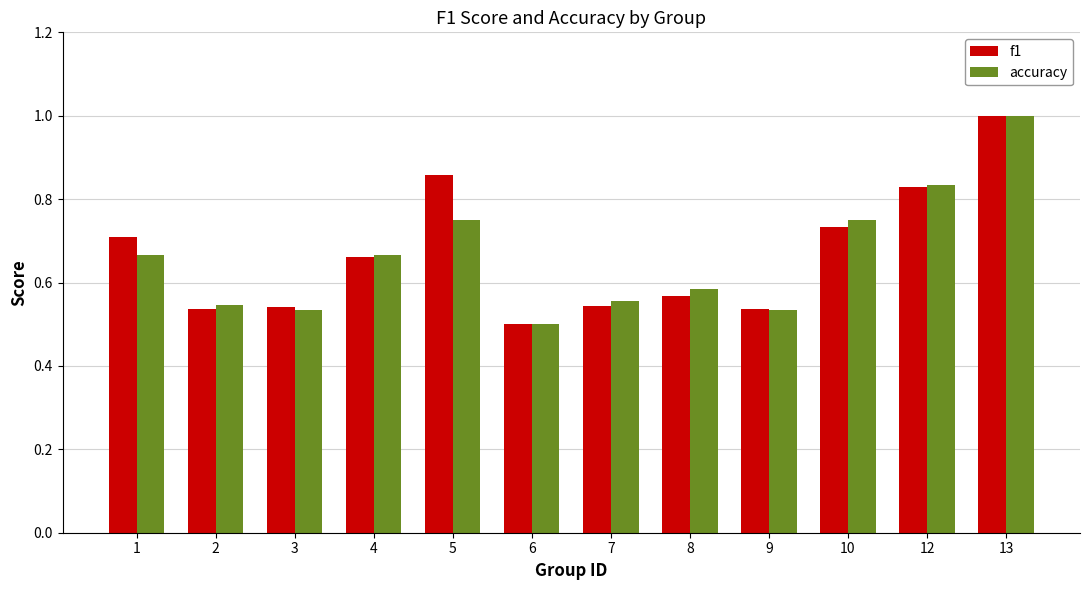

The value of f1 at 7 is 0.3. True or false?

False